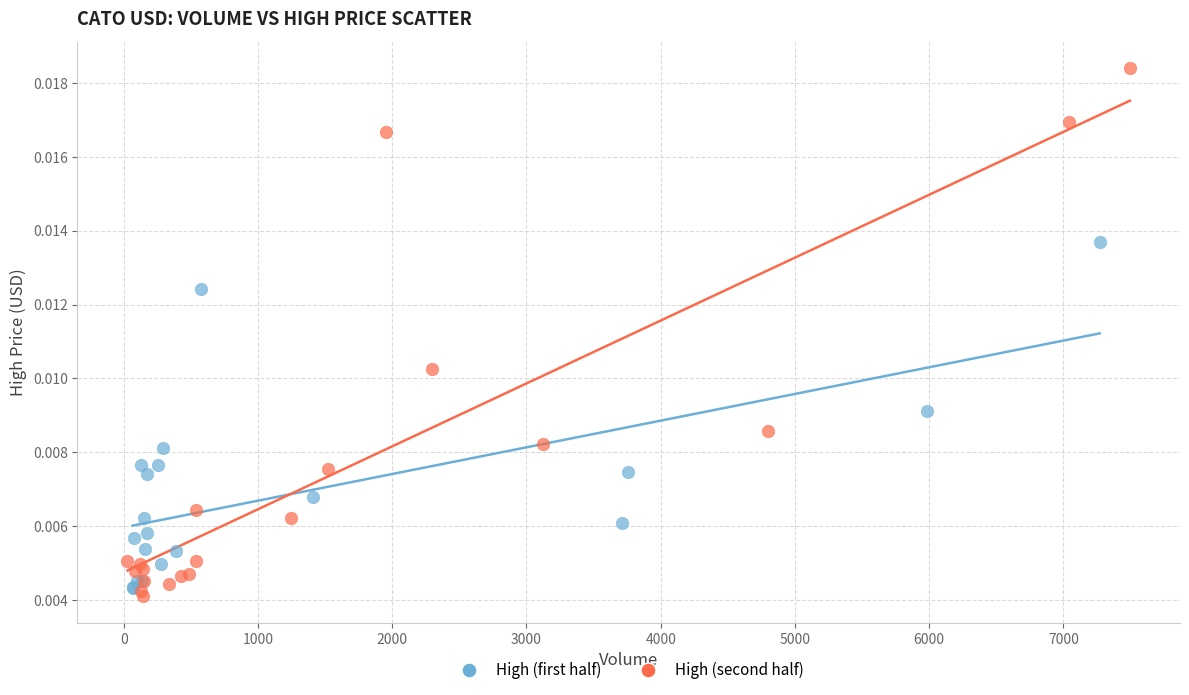

What are all the series names shown in the legend?

High (first half), High (second half)